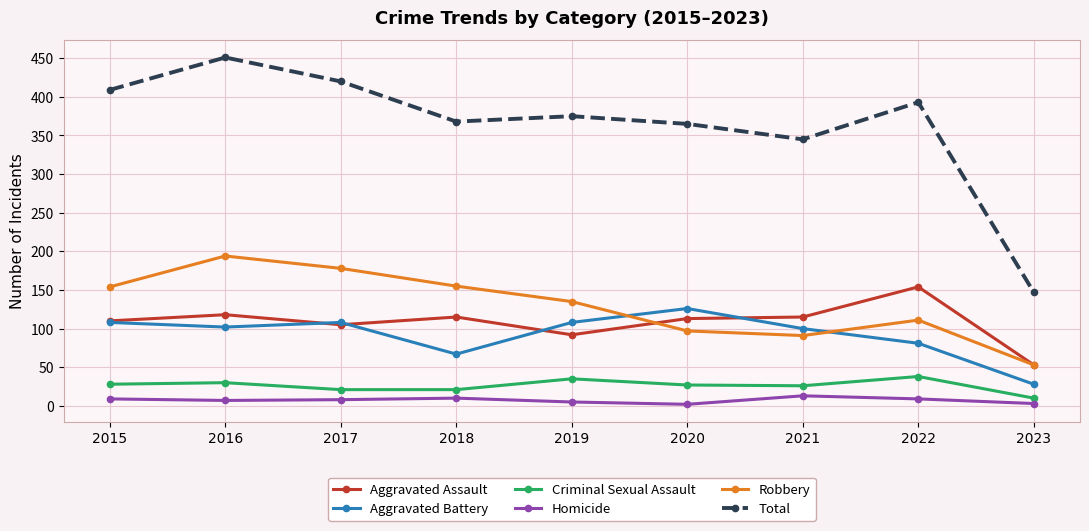

At which category does the chart reach its peak across all series?

2016